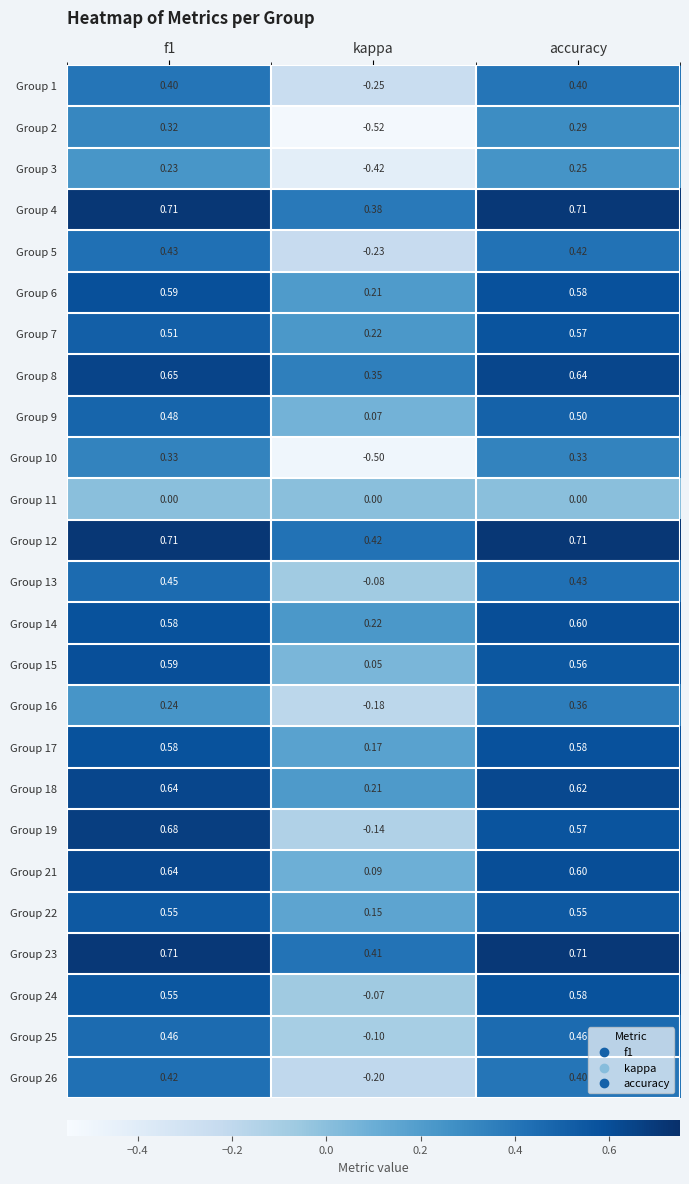

How many series are shown in this chart?

25